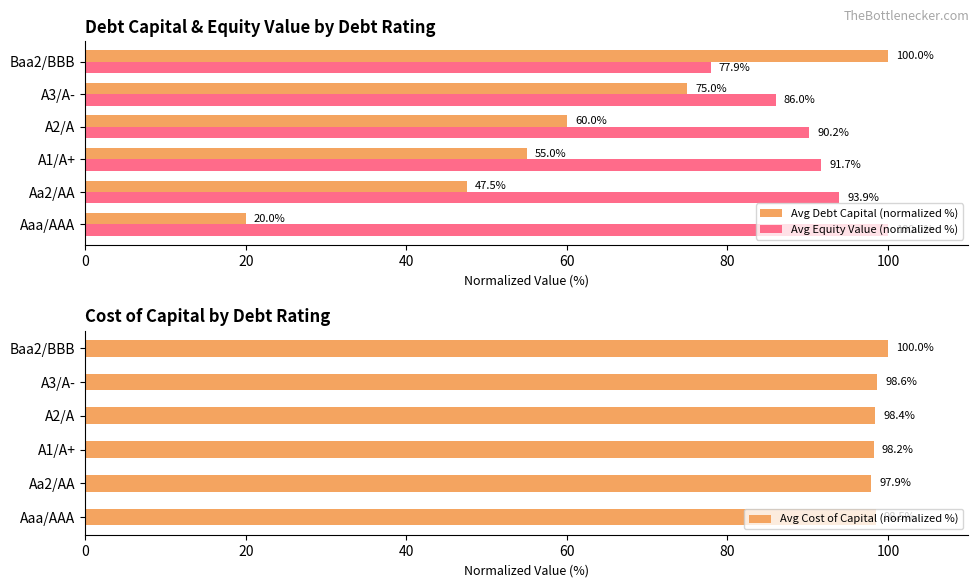

List the series in order of their overall mean, highest first.

Avg Cost of Capital (normalized %), Avg Equity Value (normalized %), Avg Debt Capital (normalized %)